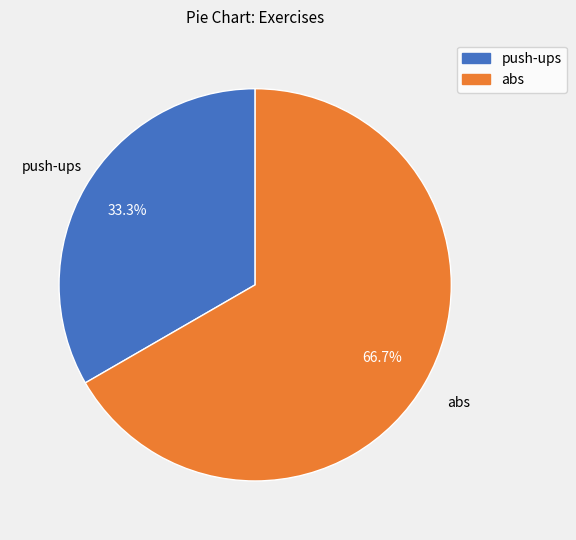

True or false: push-ups accounts for 26% of the total.

False